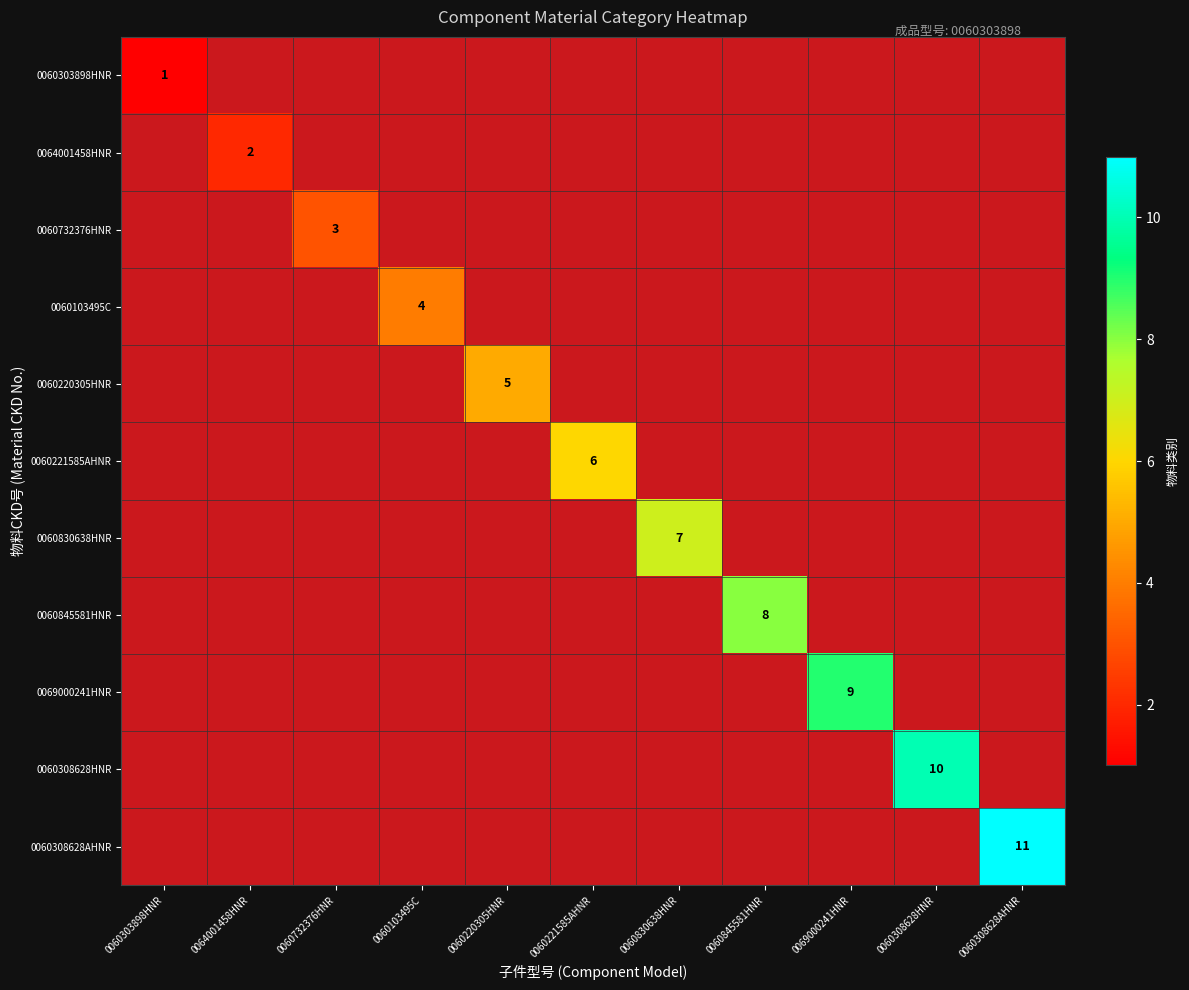

Which category has the highest value in the 0060303898HNR series?

0060303898HNR